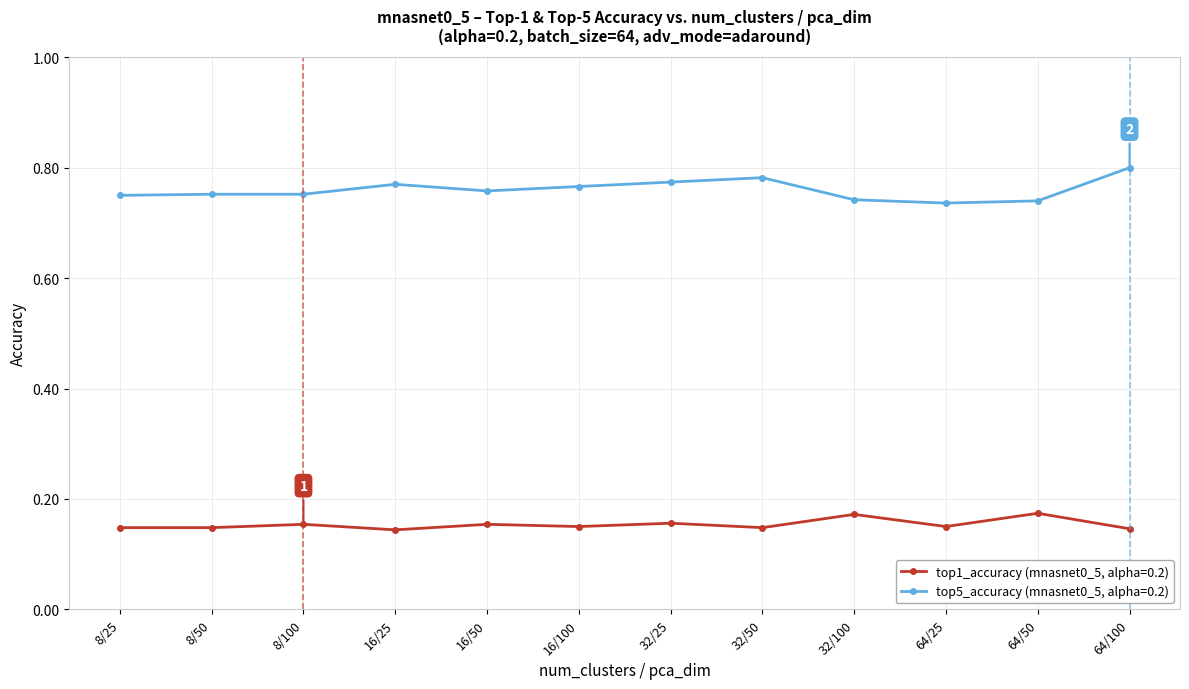

What is the difference between the highest and lowest values at 16/100?

0.6